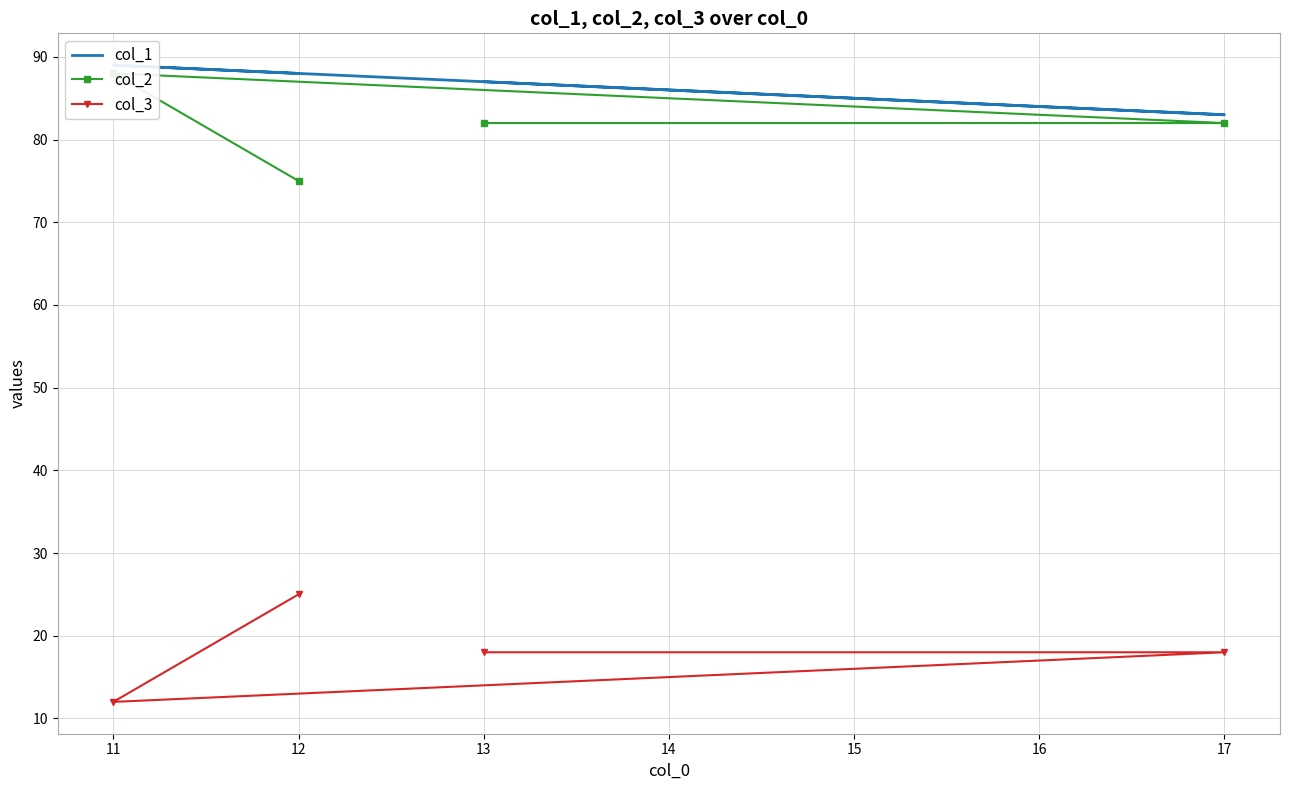

At 11, list the series in order from smallest to largest.

col_3, col_2, col_1